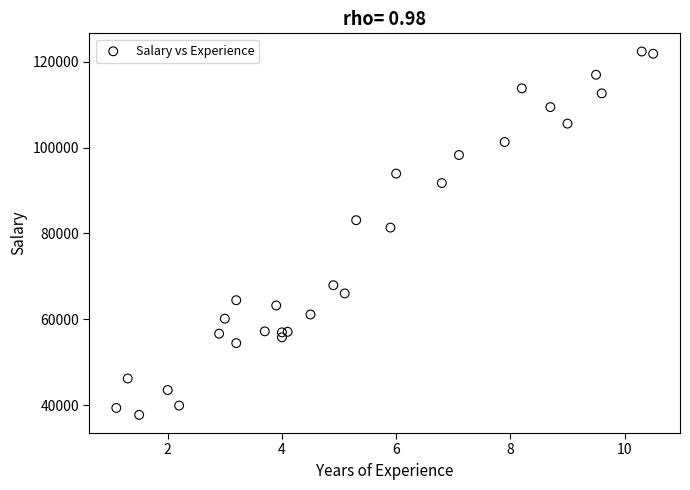

What Y value in the scatter plot is closest to 80061?

81363